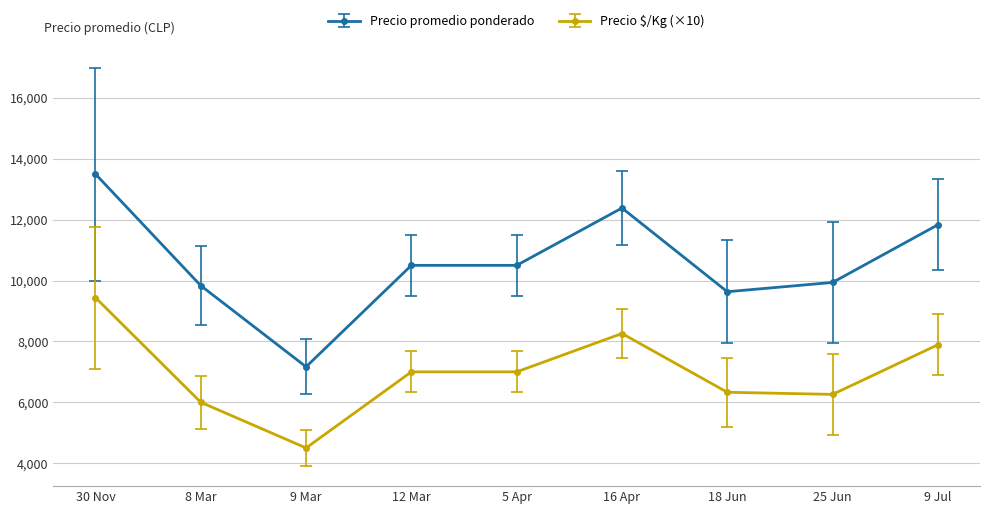

At how many categories does at least one series exceed 6298?

9